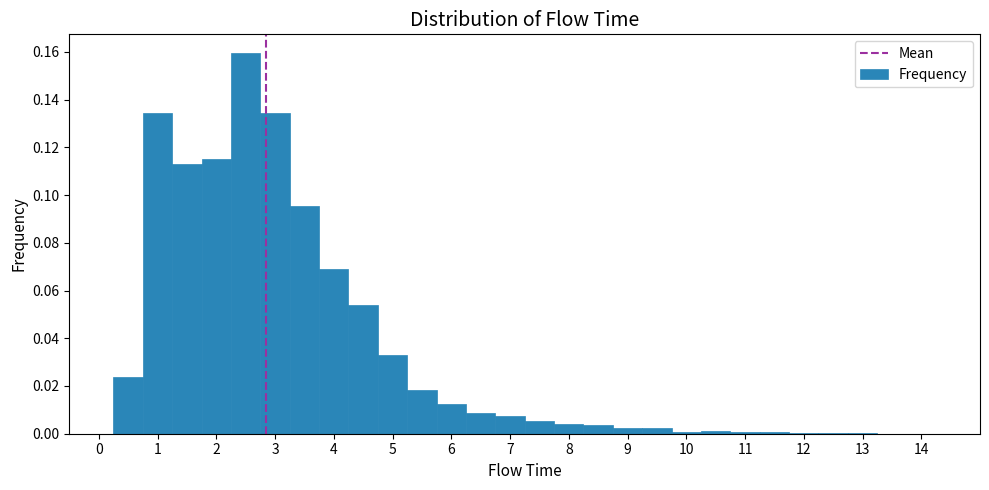

Reading left to right, list every bar in this chart as the range it spans on the x-axis followed by its height. Neither the bar edges nor the heights are printed on the chart, so give them approximately, as read against the axes.

-0.25 to 0.25: 0
0.25 to 0.75: 0.024
0.75 to 1.25: 0.134
1.25 to 1.75: 0.114
1.75 to 2.25: 0.116
2.25 to 2.75: 0.160
2.75 to 3.25: 0.134
3.25 to 3.75: 0.096
3.75 to 4.25: 0.068
4.25 to 4.75: 0.054
4.75 to 5.25: 0.032
5.25 to 5.75: 0.018
5.75 to 6.25: 0.012
6.25 to 6.75: 0.008
6.75 to 7.25: 0.008
7.25 to 7.75: 0.006
7.75 to 8.25: 0.004
8.25 to 8.75: 0.004
8.75 to 9.25: 0.002
9.25 to 9.75: 0.002
9.75 to 10.25: under 0.002
10.25 to 10.75: under 0.002
10.75 to 11.25: under 0.002
11.25 to 11.75: under 0.002
11.75 to 12.25: under 0.002
12.25 to 12.75: under 0.002
12.75 to 13.25: under 0.002
13.25 to 13.75: under 0.002
13.75 to 14.25: under 0.002
14.25 to 14.75: 0